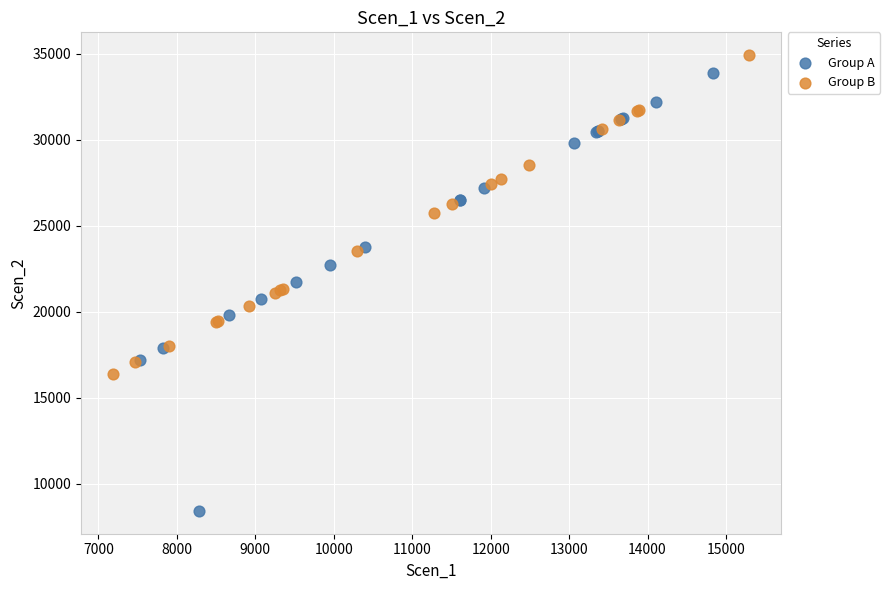

Which series has the widest spread of Y values?

Group A